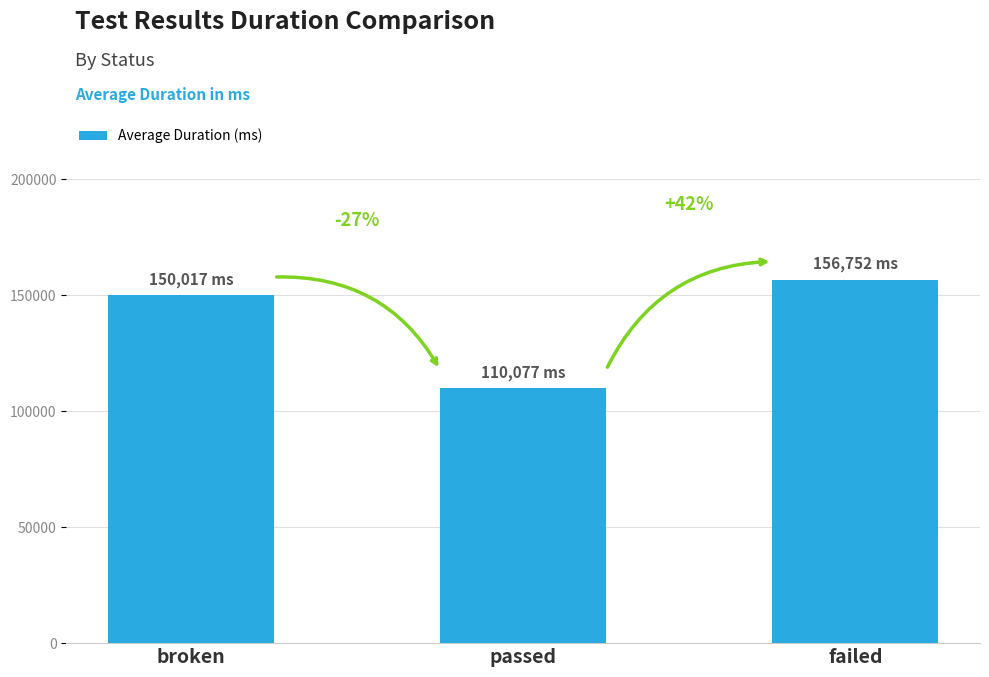

How many bars are there in total?

3